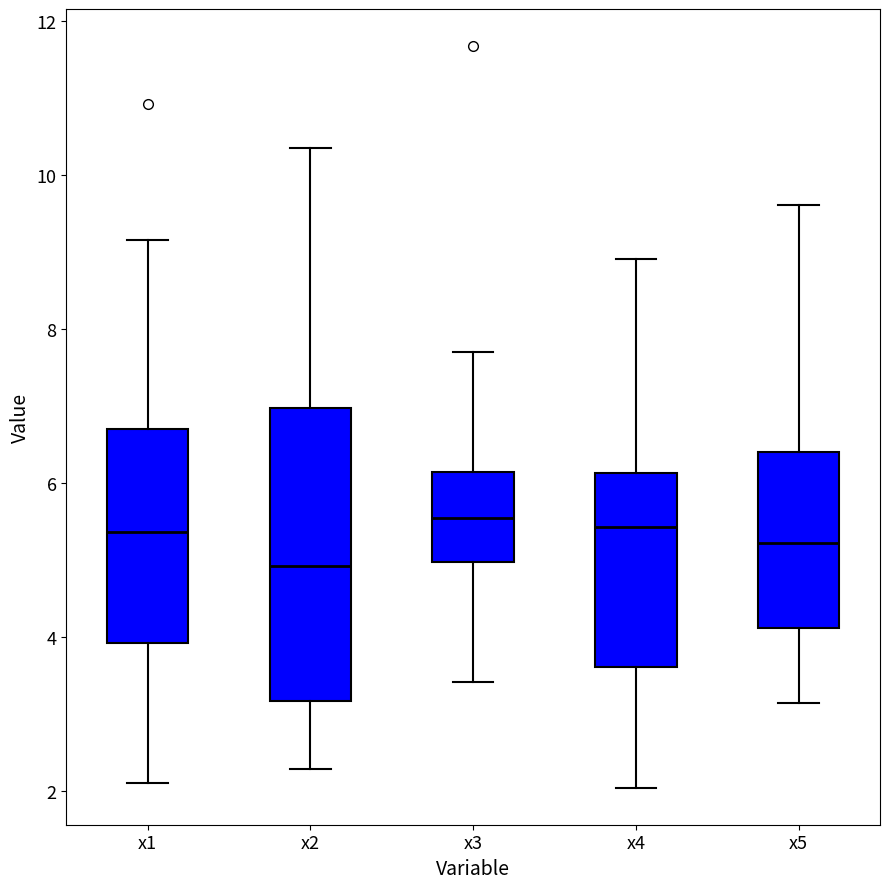

Which box's median line is the lowest?

x2